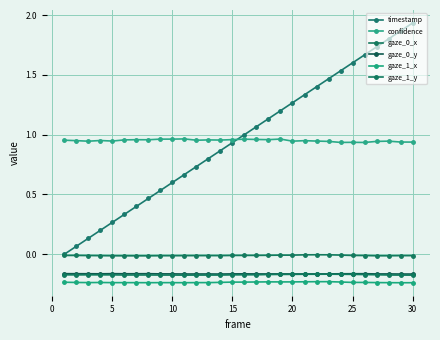

How many lines are shown in the chart?

6